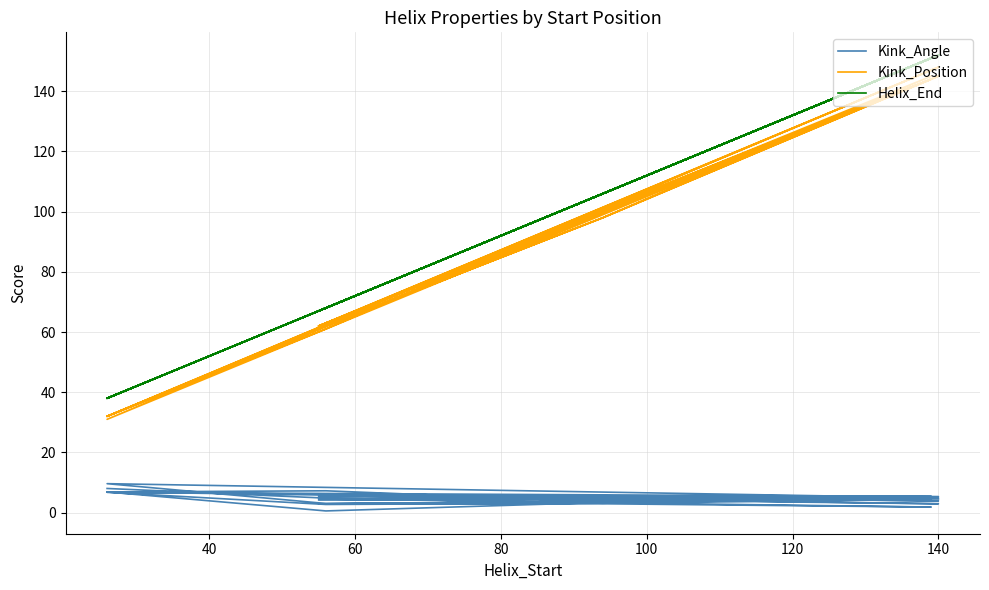

How many values in the Kink_Position series exceed 98?

12